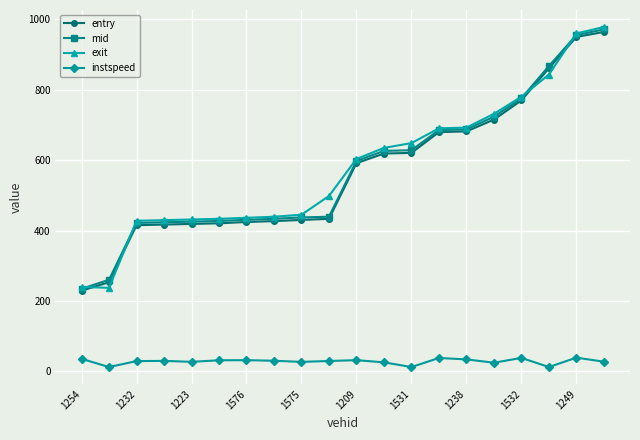

What is the average value of the instspeed series?

28.3